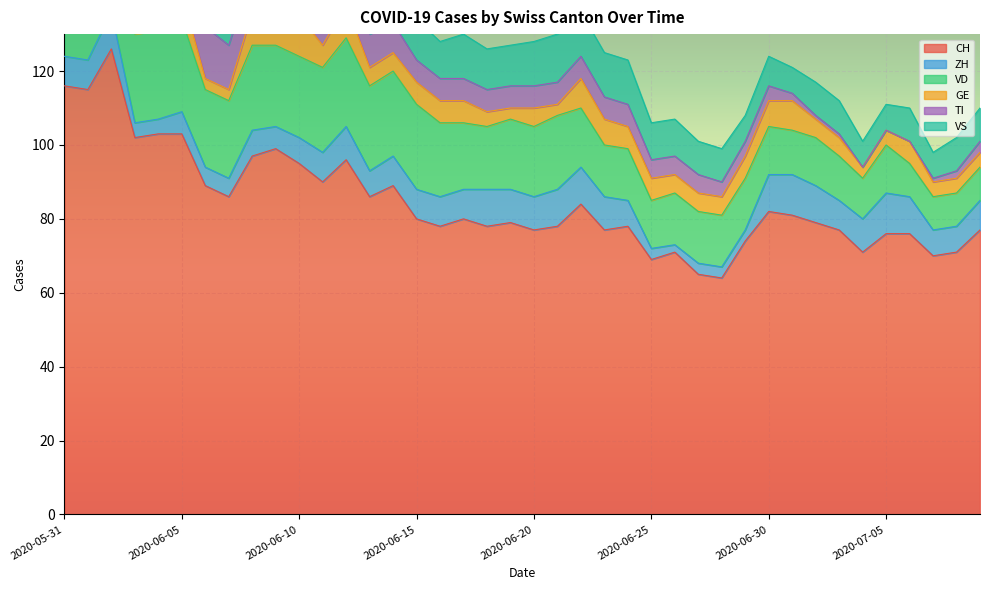

Reading right to left, list all the values displayed in this chart.

CH: 77	71	70	76	76	71	77	79	81	82	74	64	65	71	69	78	77	84	78	77	79	78	80	78	80	89	86	96	90	95	99	97	86	89	103	103	102	126	115	116
ZH: 8	7	7	10	11	9	8	10	11	10	3	3	3	2	3	7	9	10	10	9	9	10	8	8	8	8	7	9	8	7	6	7	5	5	6	4	4	10	8	8
VD: 9	9	9	9	13	11	12	13	12	13	14	14	14	14	13	14	14	16	20	19	19	17	18	20	23	23	23	24	23	22	22	23	21	21	25	24	24	24	20	21
GE: 4	4	4	6	4	3	5	5	8	7	6	5	5	5	6	6	7	8	3	5	3	4	6	6	6	5	5	9	6	11	12	9	3	3	7	9	7	7	2	2
TI: 3	2	1	0	0	0	1	1	2	4	4	4	5	5	5	6	6	6	6	6	6	6	6	6	6	8	9	9	10	10	11	11	12	14	16	17	19	25	27	29
VS: 9	9	7	9	7	7	9	9	7	8	7	9	9	10	10	12	12	12	13	12	11	11	12	10	11	11	11	12	12	12	12	12	12	12	12	12	11	12	12	10